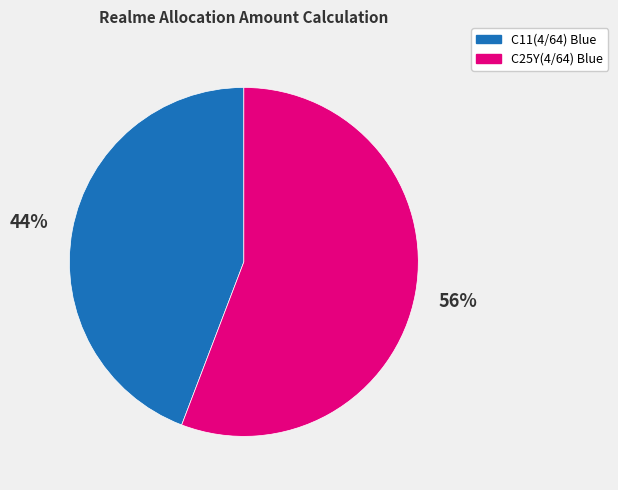

Combined, do C25Y(4/64) Blue and C11(4/64) Blue account for over 50%?

Yes